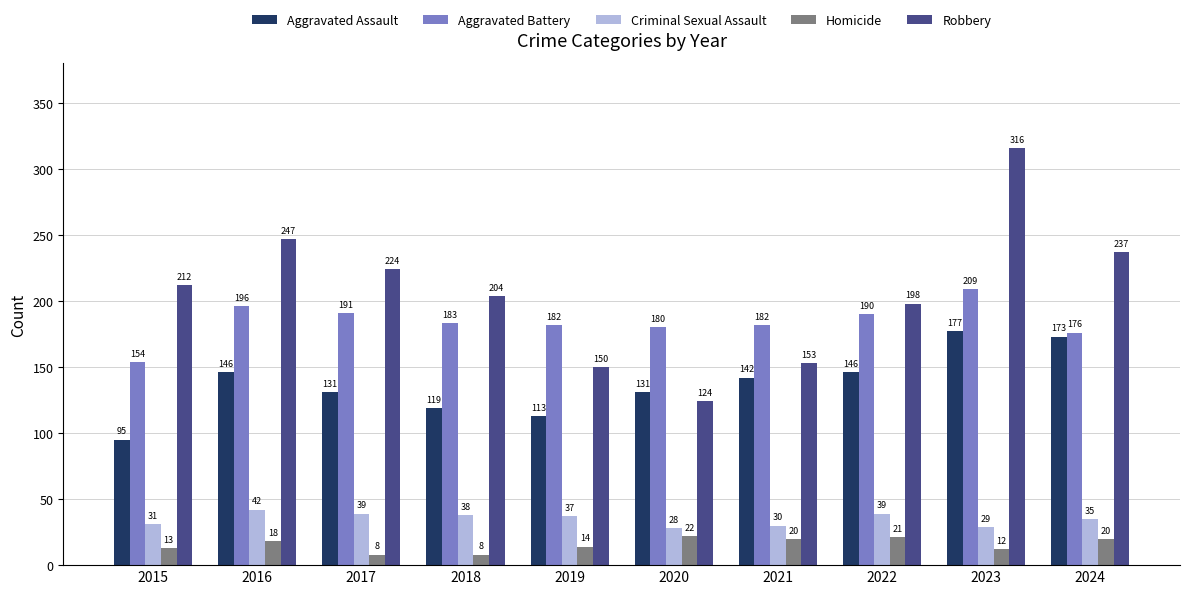

What is the lowest value of the Aggravated Assault series?

95